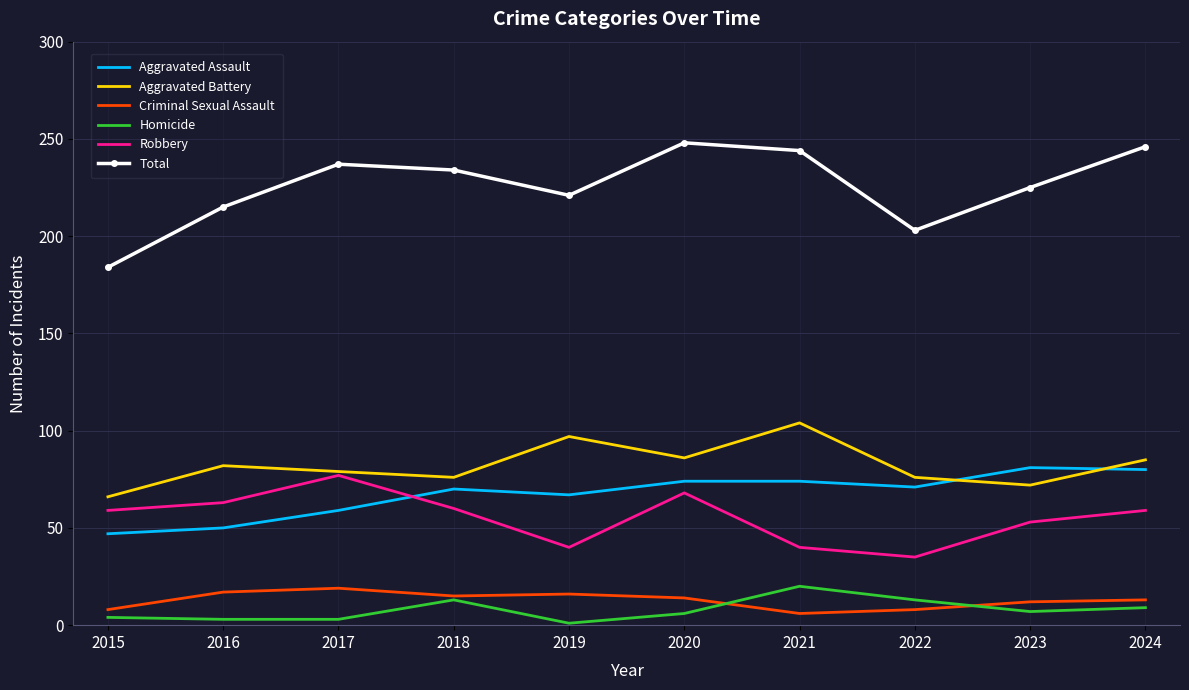

True or false: Criminal Sexual Assault has more than 0 points higher than both neighbors.

True